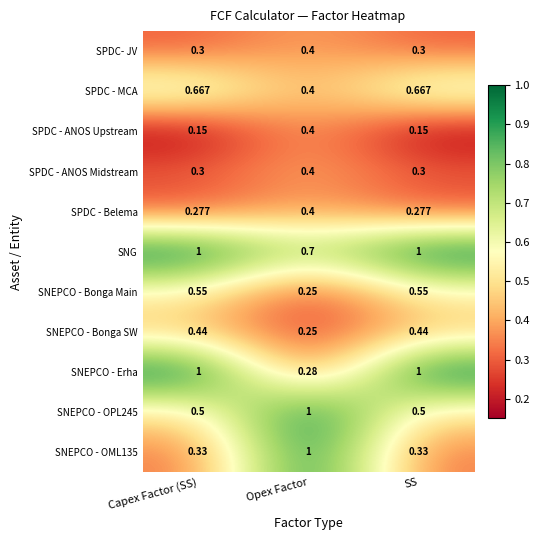

At which label is SNEPCO - Bonga SW closest to 0?

Opex Factor